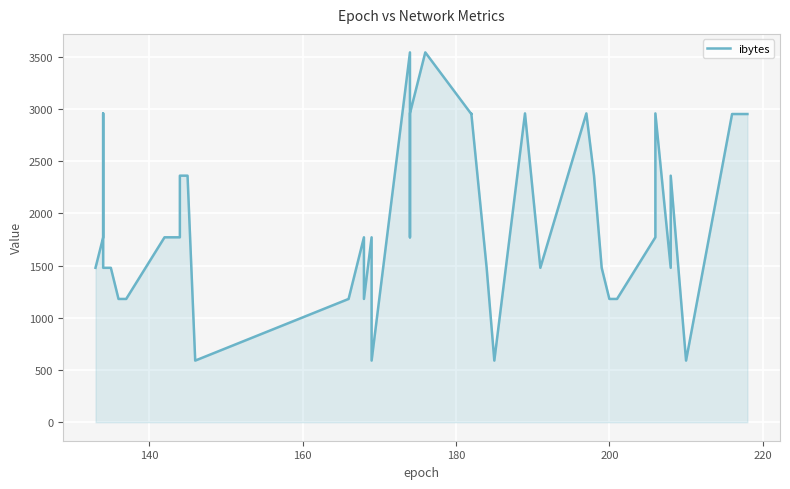

The chart shows a value of 2447 at 180. True or false?

False